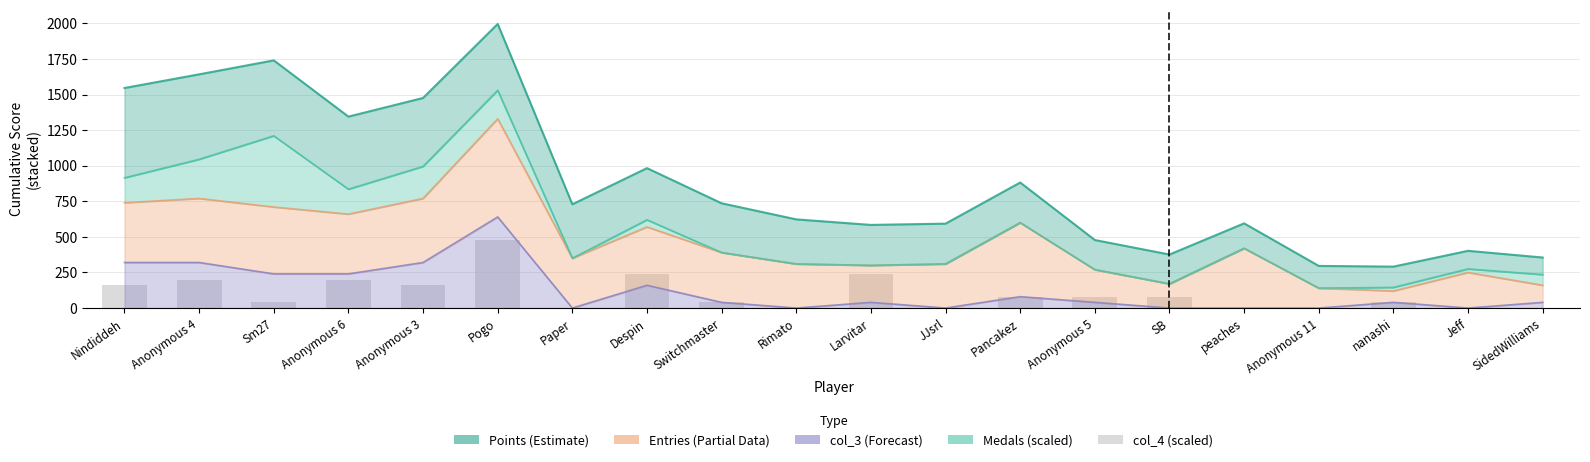

What value does the data have at Anonymous 3?

160